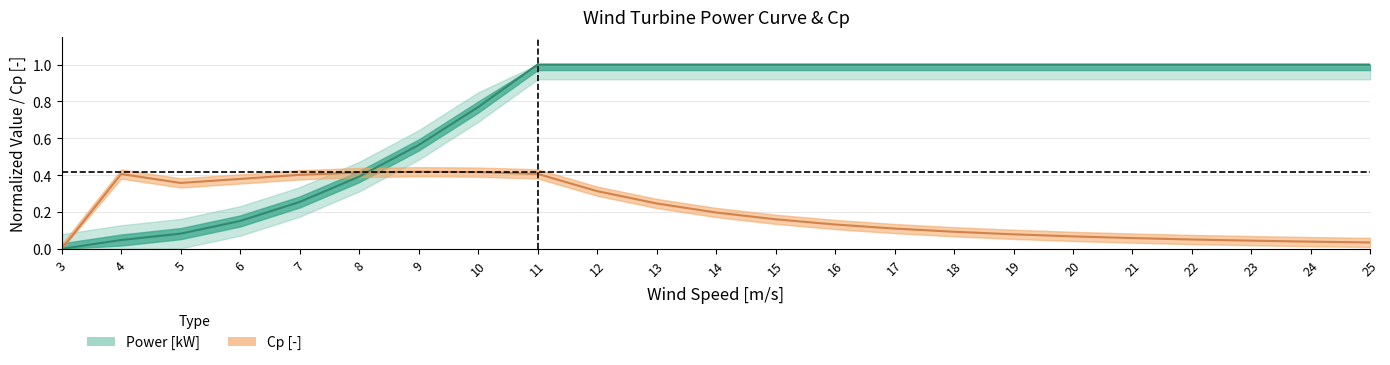

True or false: Power [kW] has more than 1 points higher than both neighbors.

False